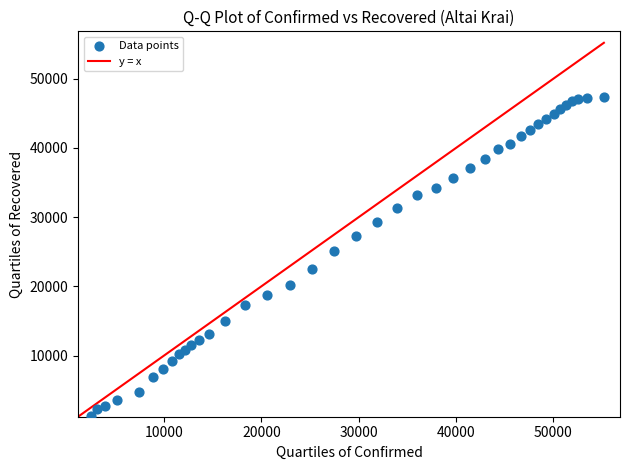

What Y value in the scatter plot is closest to 24252?

25174